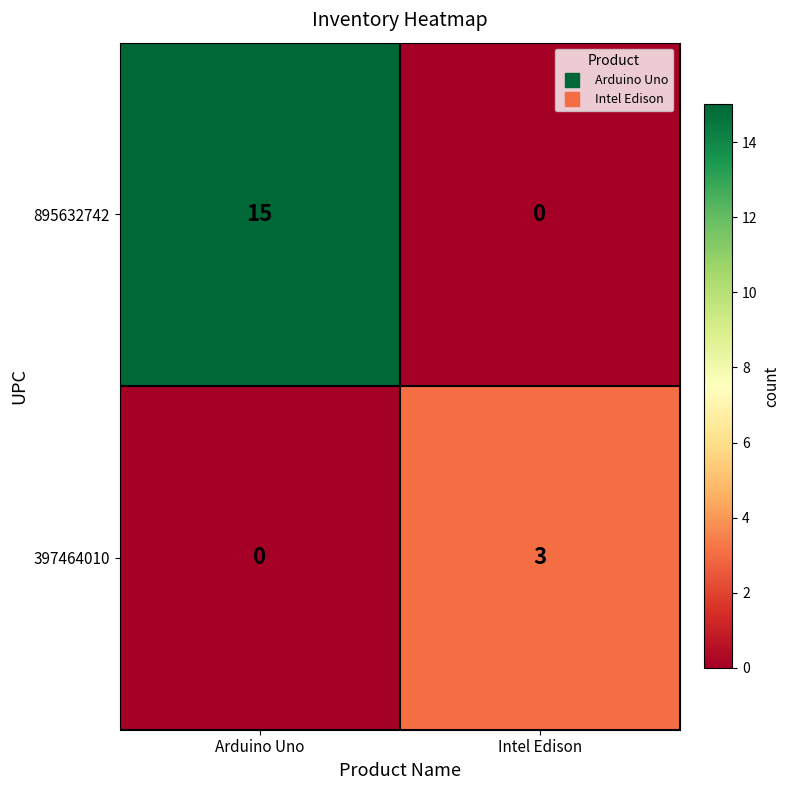

Count the number of data series in this chart.

2